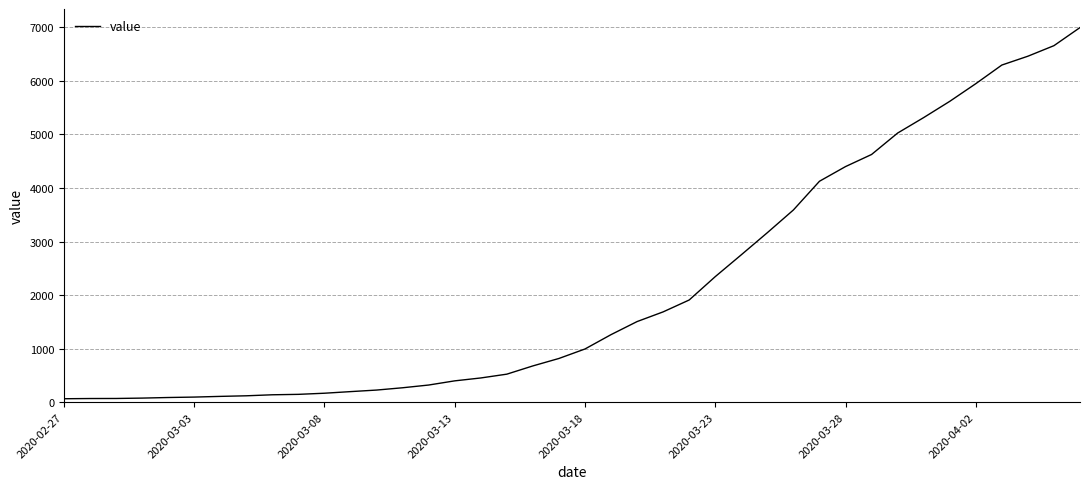

What is the difference between the maximum and minimum values?

6931